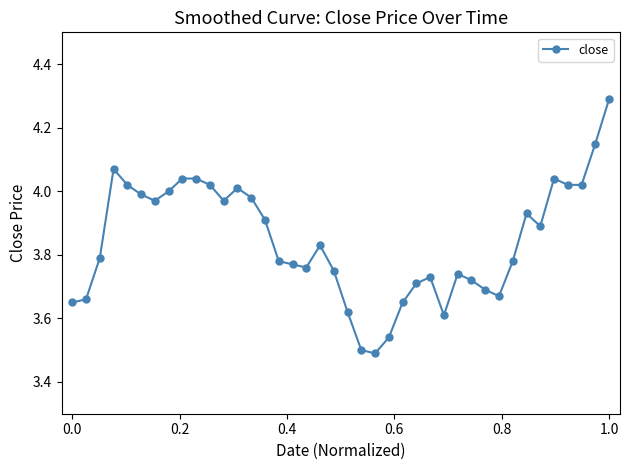

What is the difference between the second highest and minimum values?

0.7